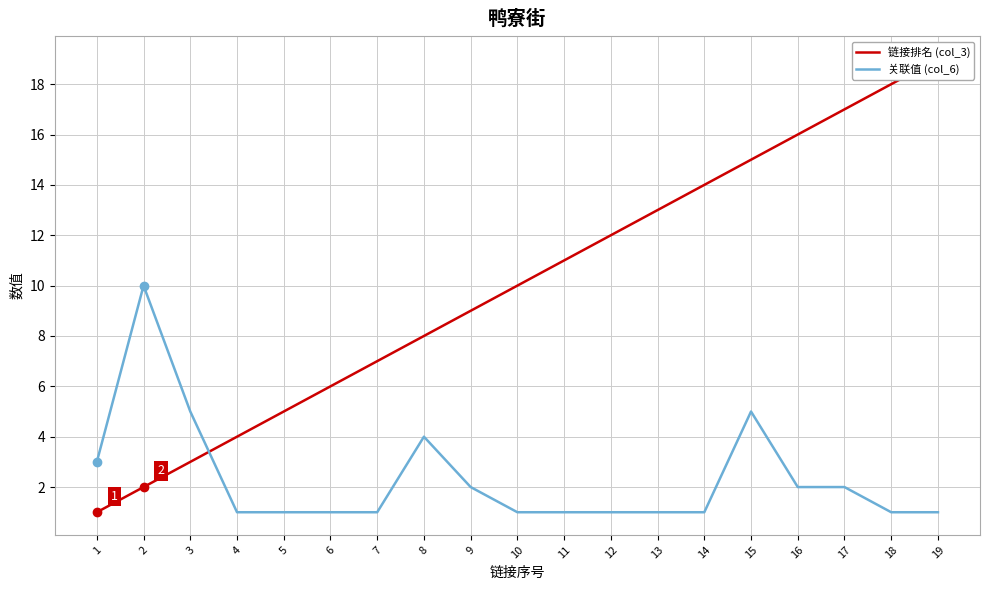

What is the sum of the 链接排名 (col_3) values at 8 and 19?

27